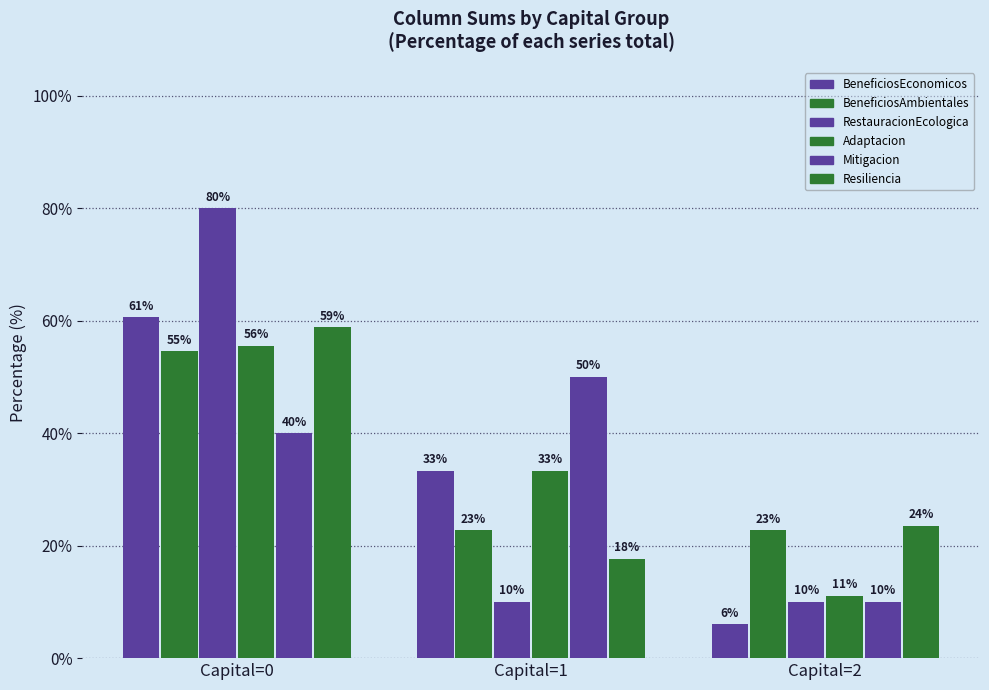

How many bars are there in total?

18